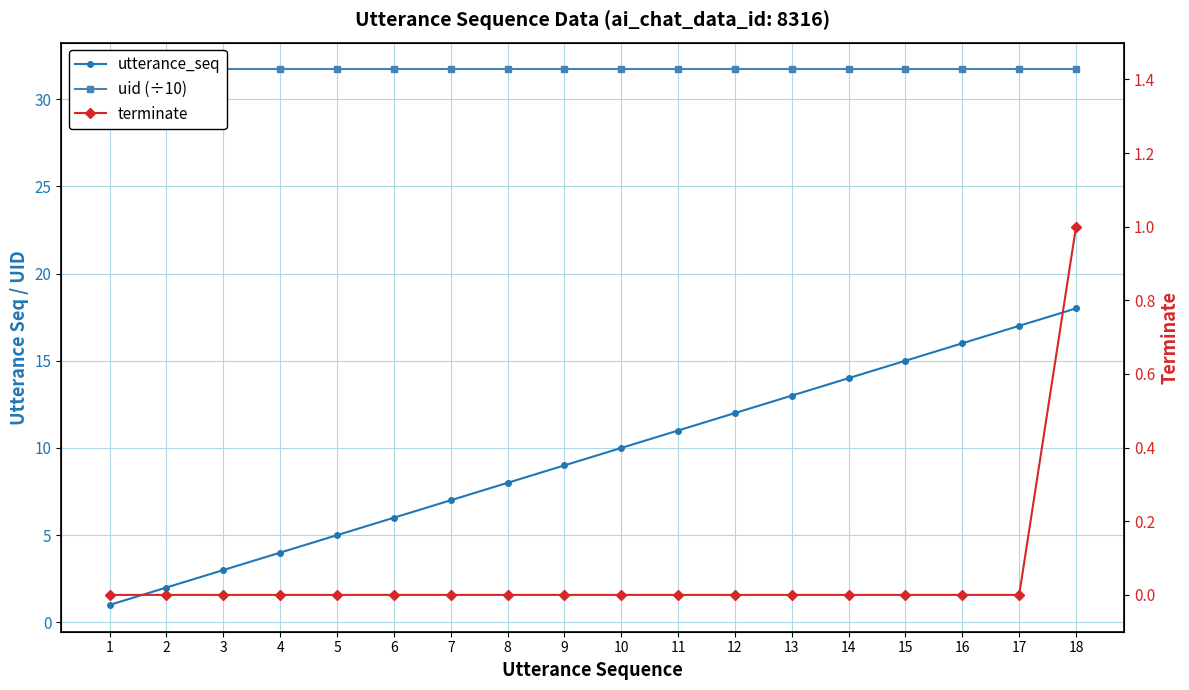

Where is uid (÷10) nearest to the value 31?

1